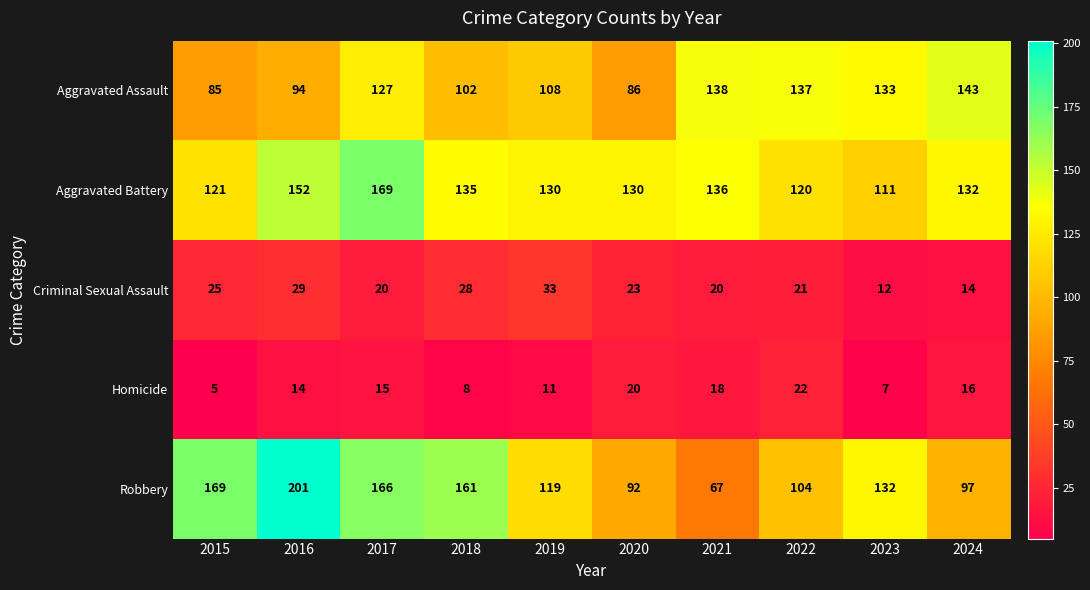

Which series has the widest spread of values?

Robbery